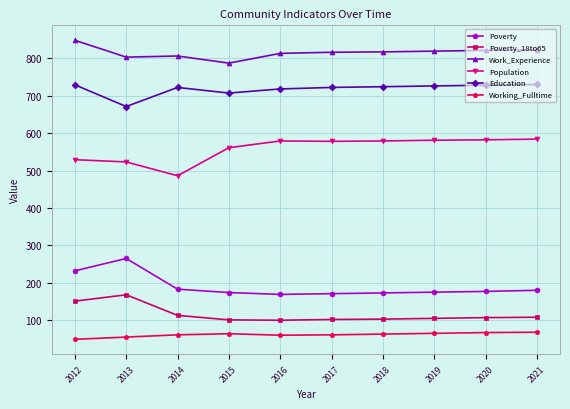

Which series has the largest total across all categories?

Work_Experience